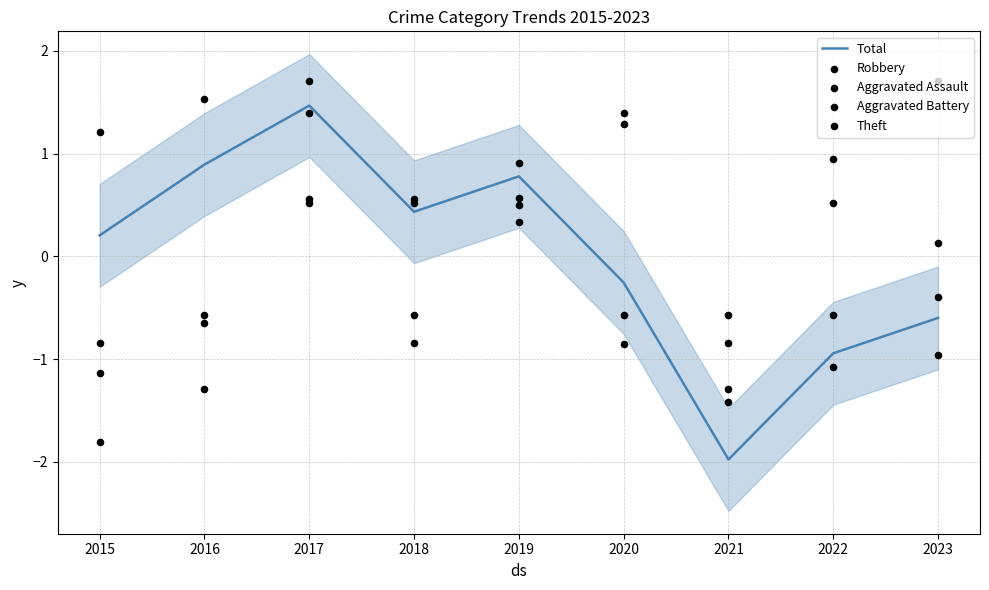

At which category is the sum across all series the highest?

2017